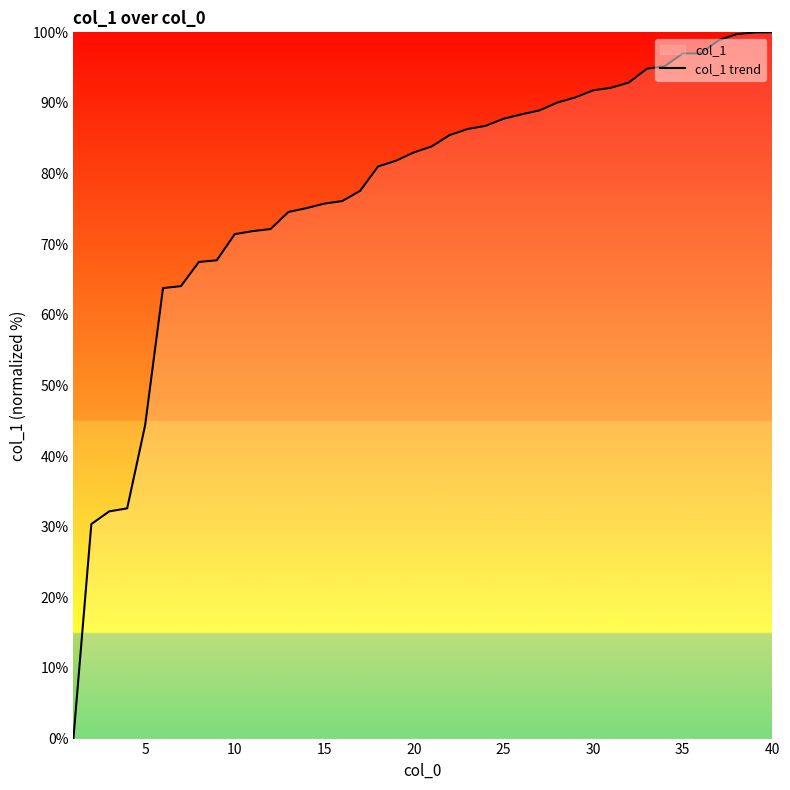

What is the maximum value shown in the chart?

100.0